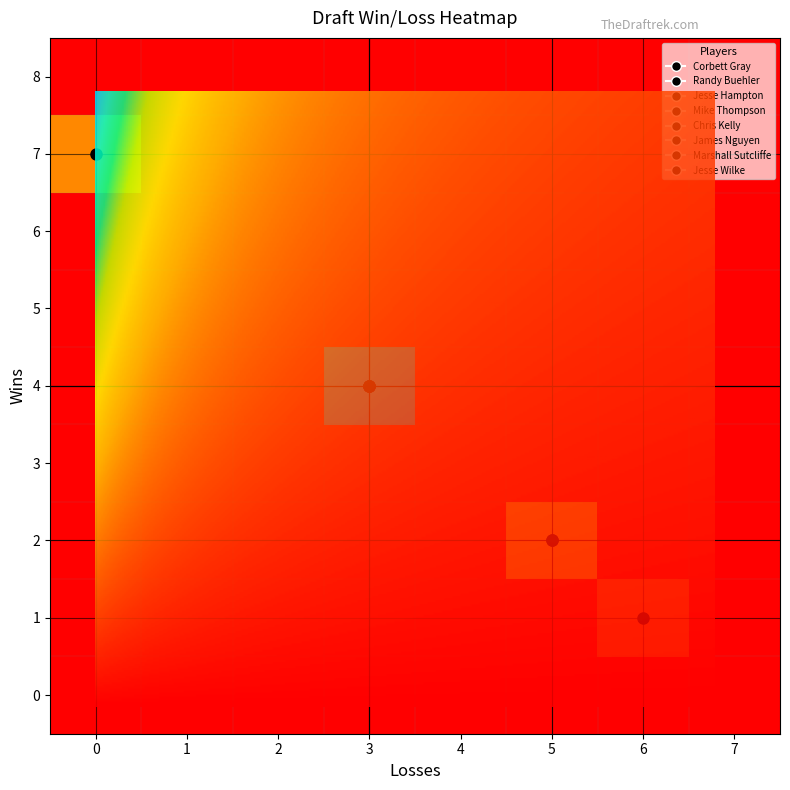

What is the difference between the highest and lowest values at 2?

3